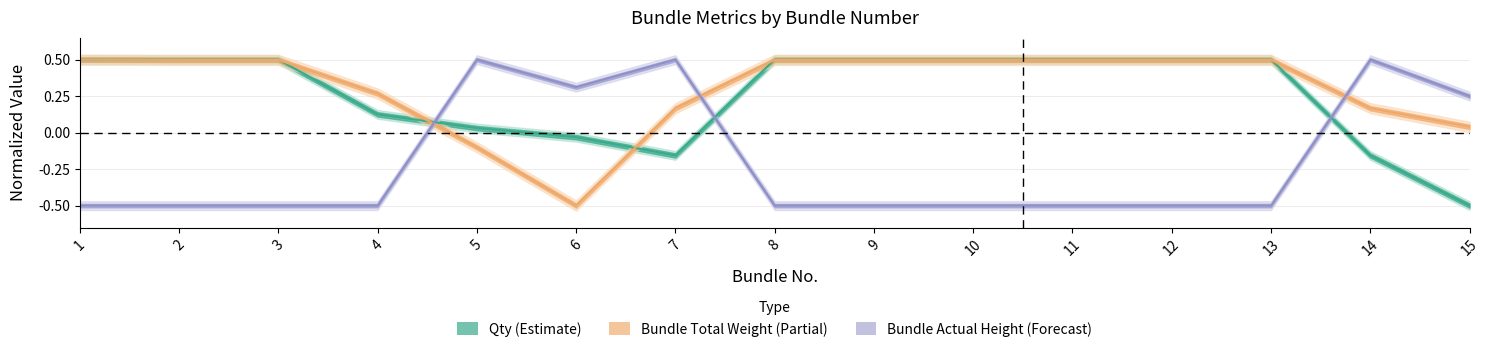

What is the maximum value for Qty?

0.5